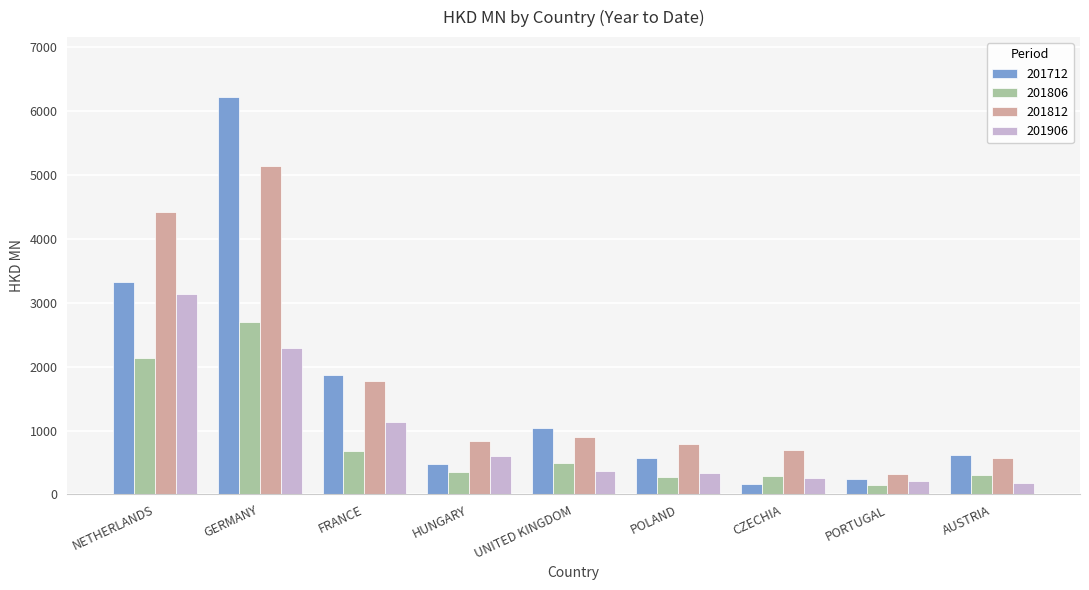

What is the sum of all 201806 values?

7364.1